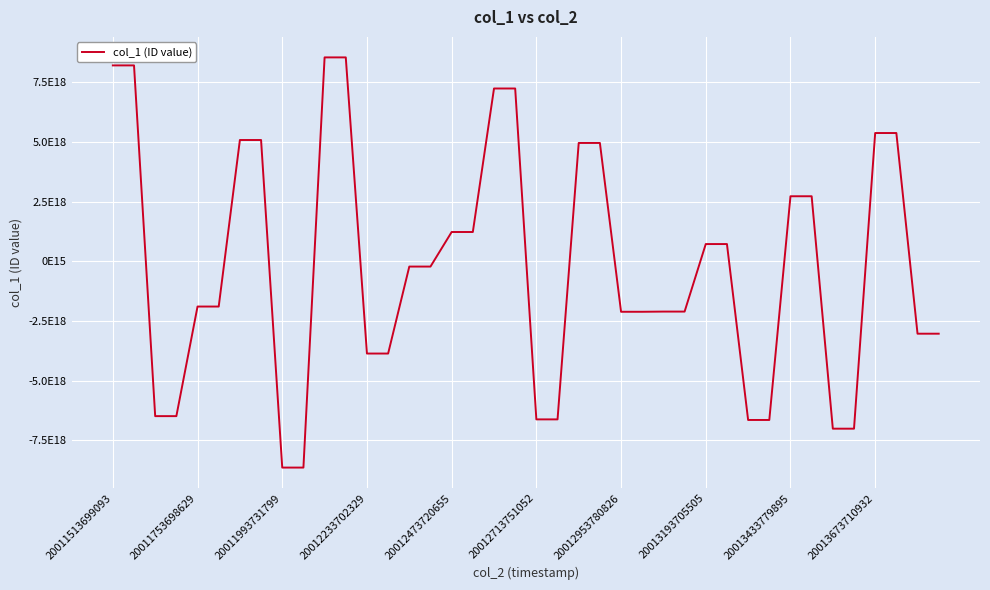

Is this an area chart (filled region under the line)?

No